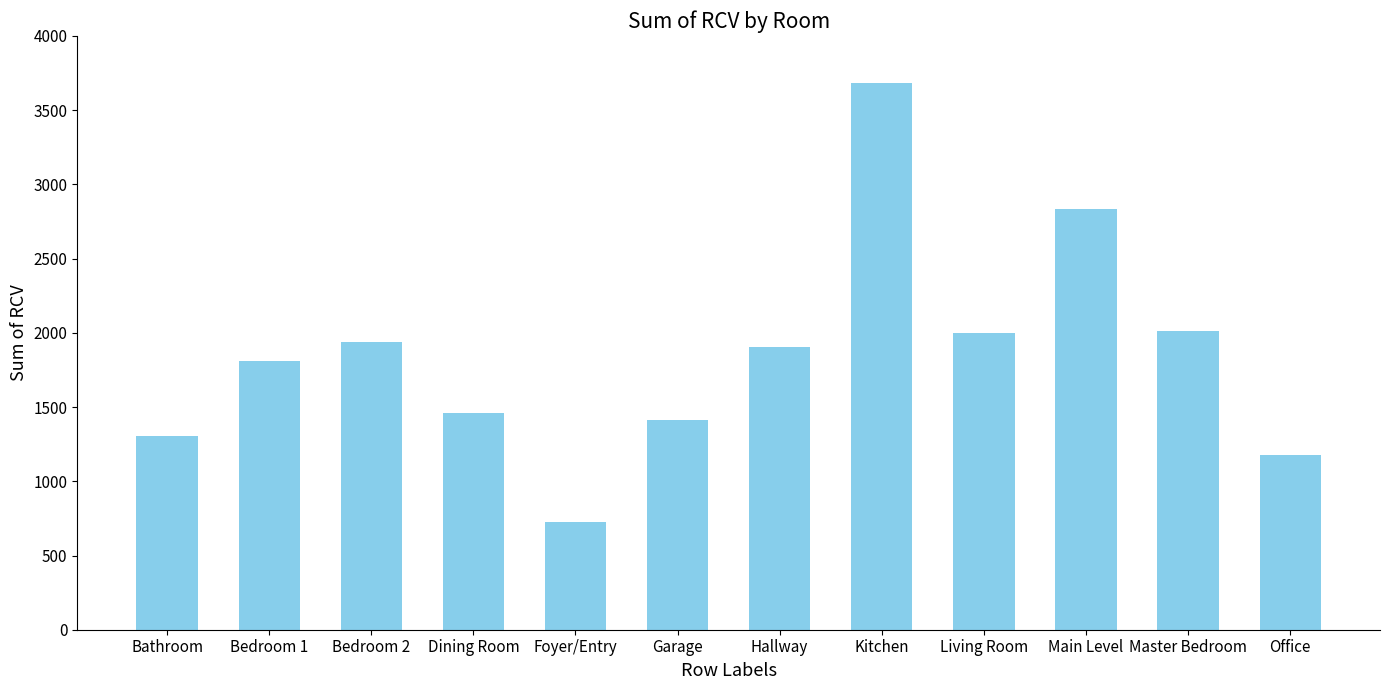

What is the change in value from Bathroom to Bedroom 1?

+505.8